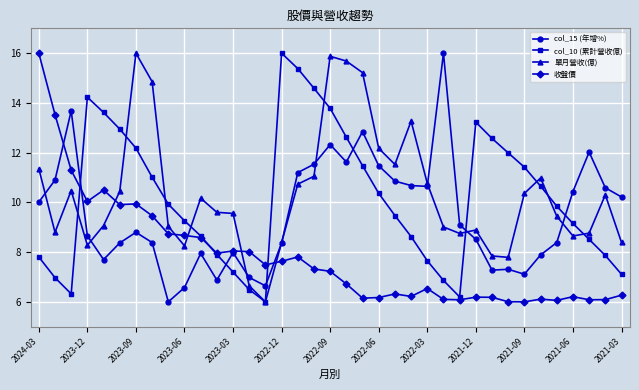

After their last crossing, which series has the higher values: 單月營收(億) or 收盤價?

單月營收(億)